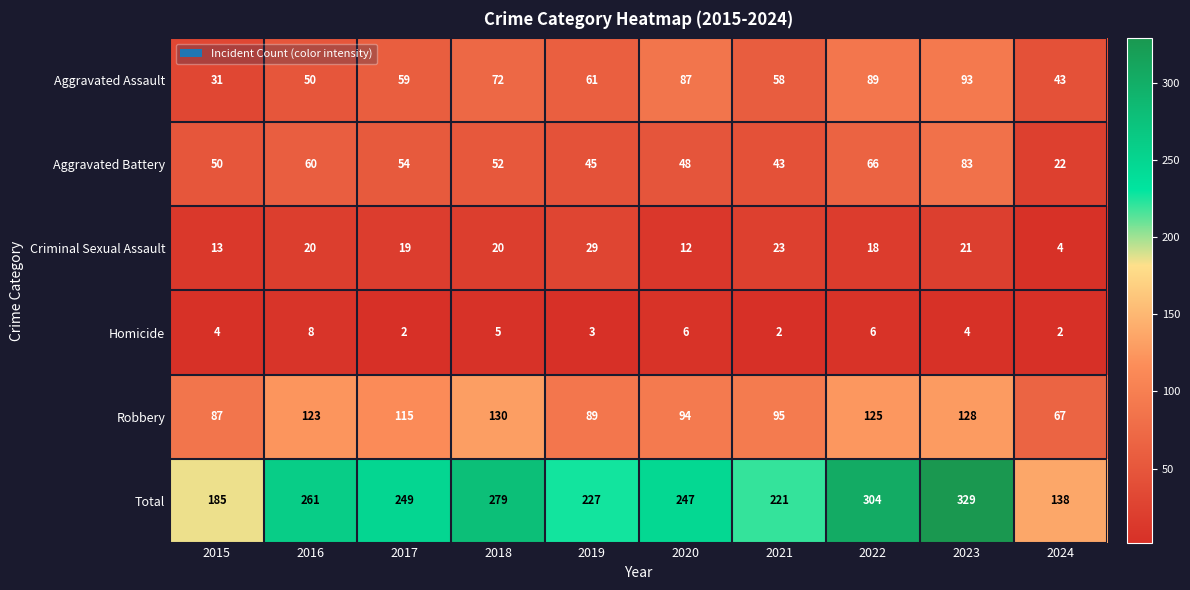

The Aggravated Battery series shows 83 at 2023. True or false?

True